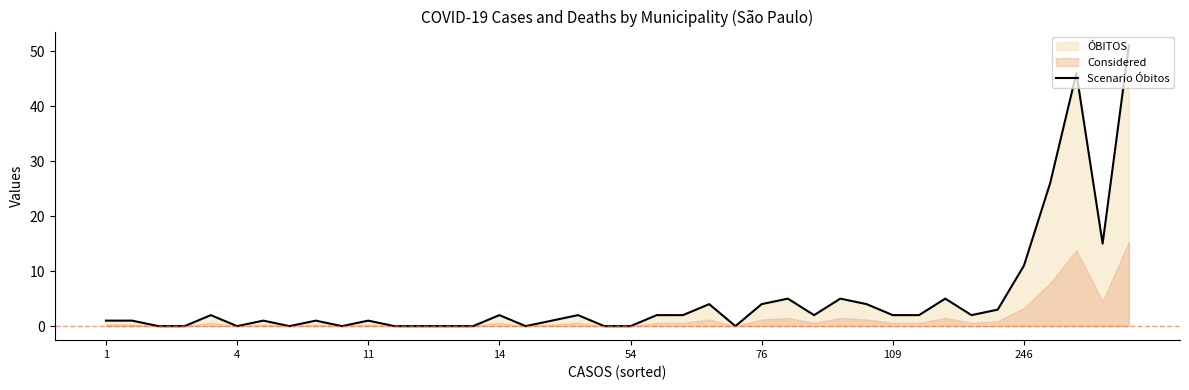

The chart shows a value of 6 at 76. True or false?

False